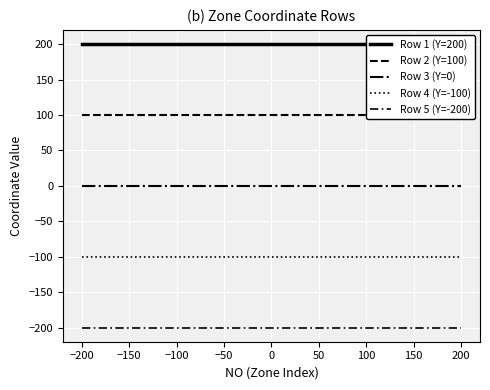

What is the difference between the highest and lowest values at −200?

400